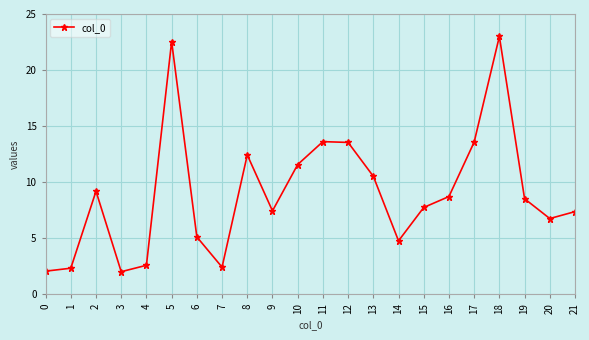

True or false: the data has more than 1 interior local peaks.

True